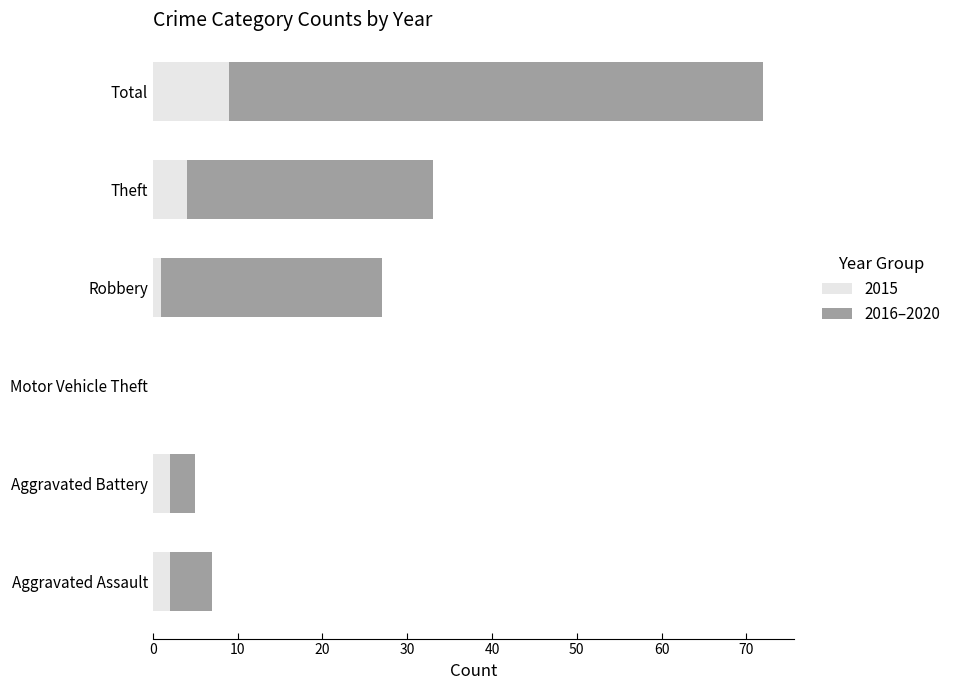

Which category has the highest value in the 2015 series?

Total